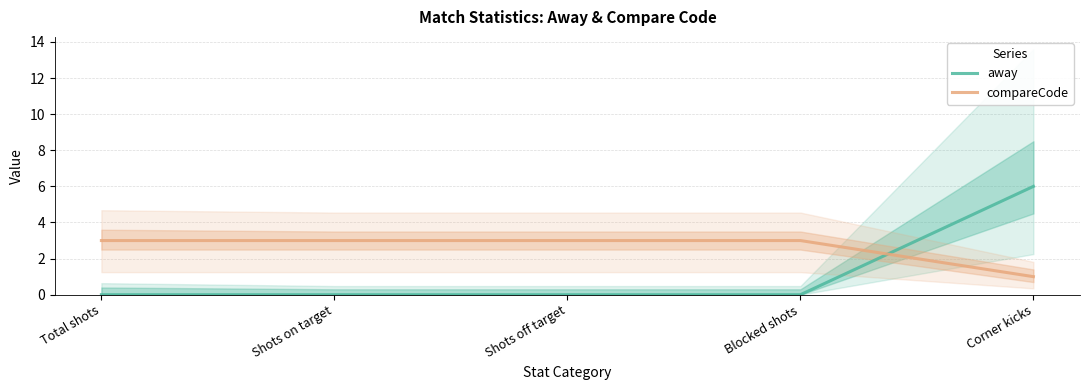

What is the difference between the maximum and minimum values in the compareCode series?

2